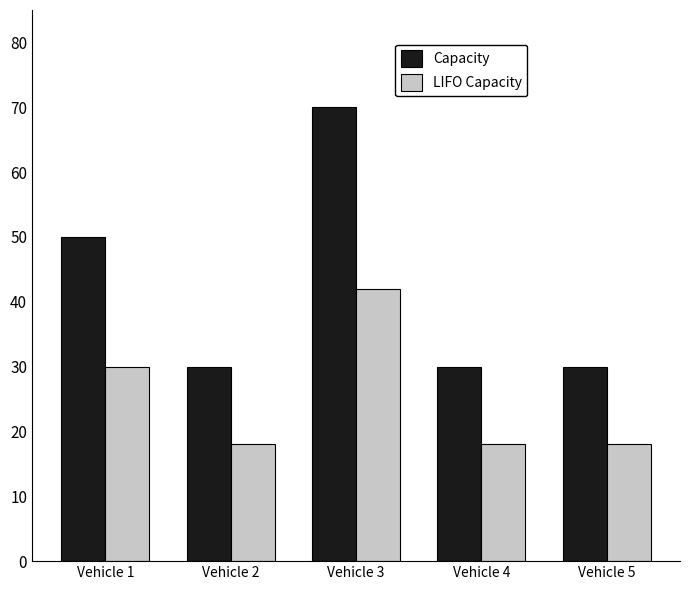

Where is LIFO Capacity nearest to the value 30?

Vehicle 1